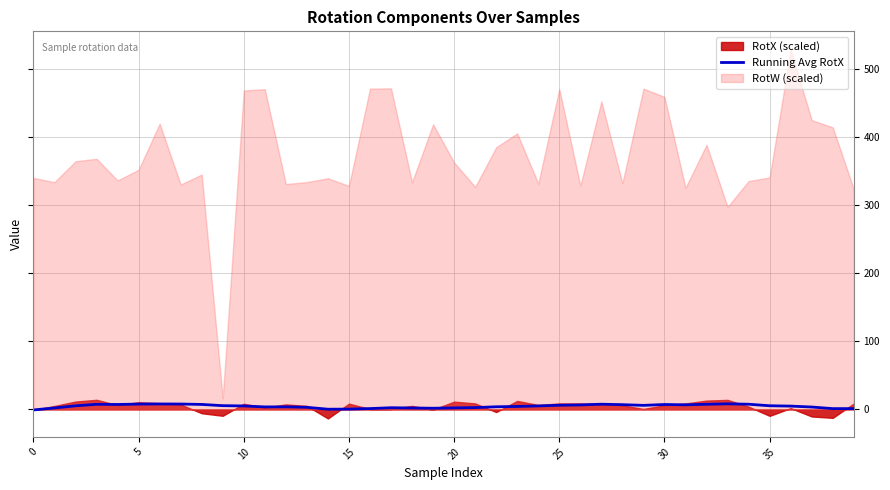

What is the change in value from 30 to 26?

-1.4